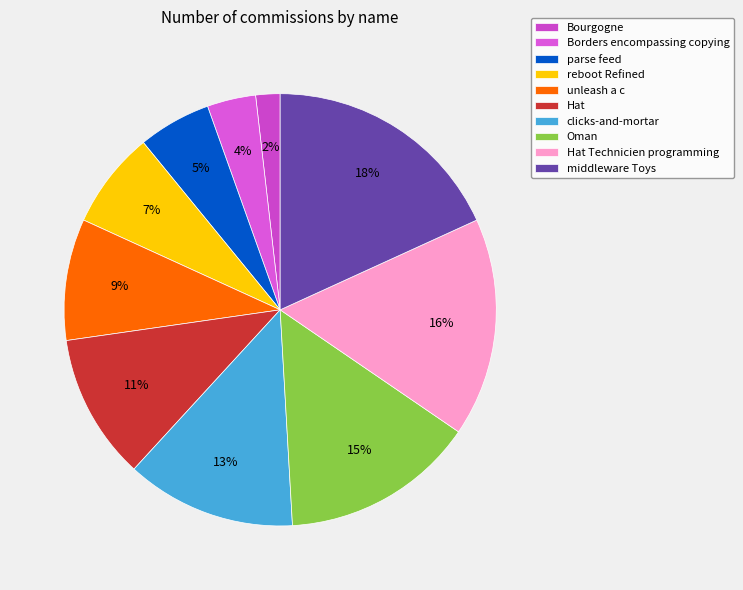

What is the ratio of the value at Bourgogne to the value at reboot Refined?

0.2